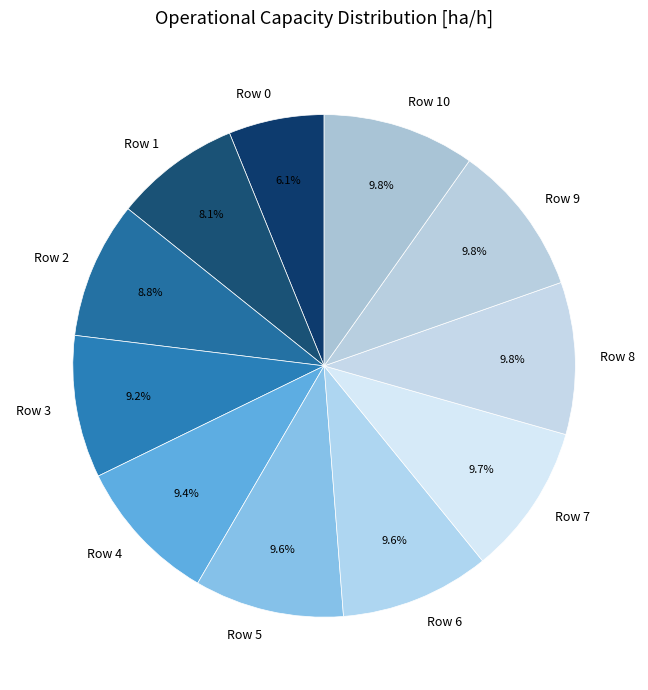

Is it true that Row 0 is 6% of the pie?

True